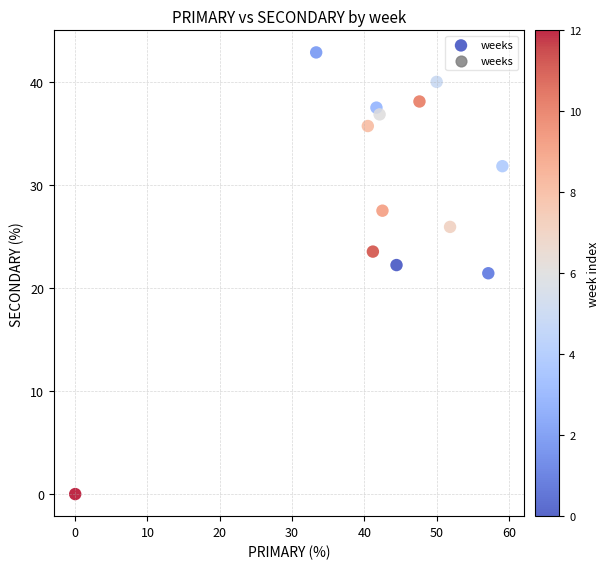

What is the range of X values (max minus min)?

59.1